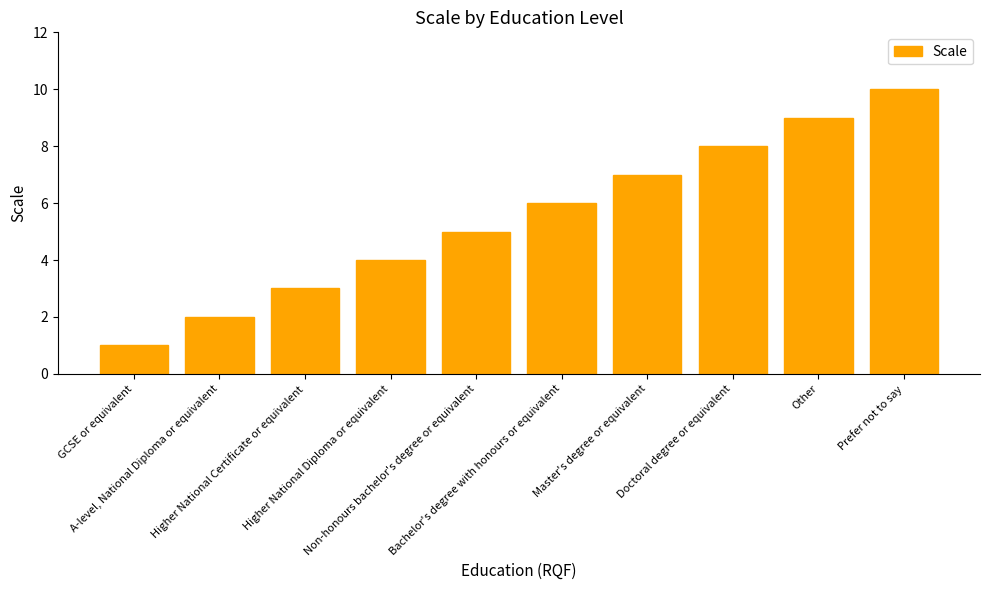

Rank the categories by value from highest to lowest.

Prefer not to say, Other, Doctoral degree or equivalent, Master's degree or equivalent, Bachelor's degree with honours or equivalent, Non-honours bachelor's degree or equivalent, Higher National Diploma or equivalent, Higher National Certificate or equivalent, A-level, National Diploma or equivalent, GCSE or equivalent